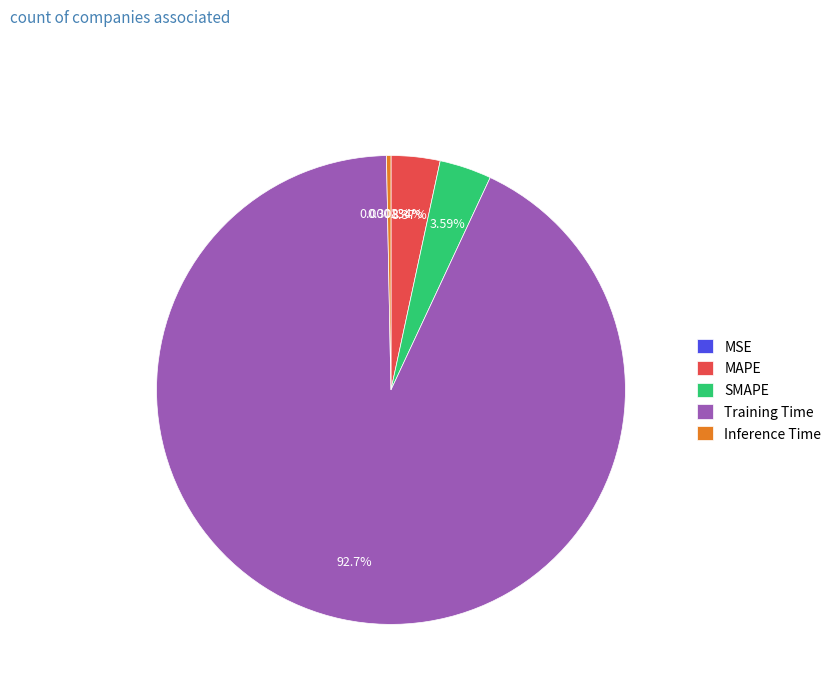

Between Training Time and MAPE, which is larger?

Training Time